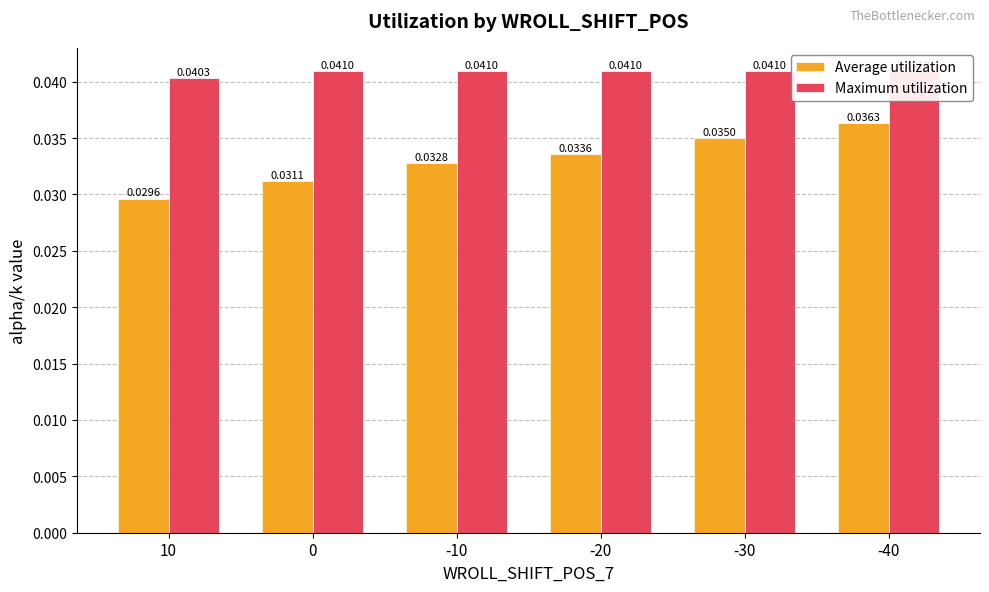

List the labels in order of Maximum utilization value, largest first.

0, -10, -20, -30, -40, 10